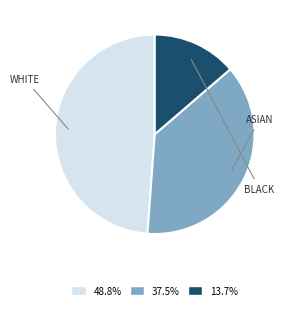

Is there a majority slice in this chart?

No